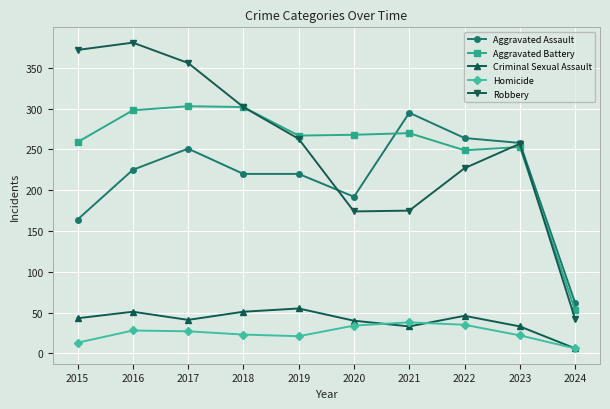

Count the number of data series in this chart.

5